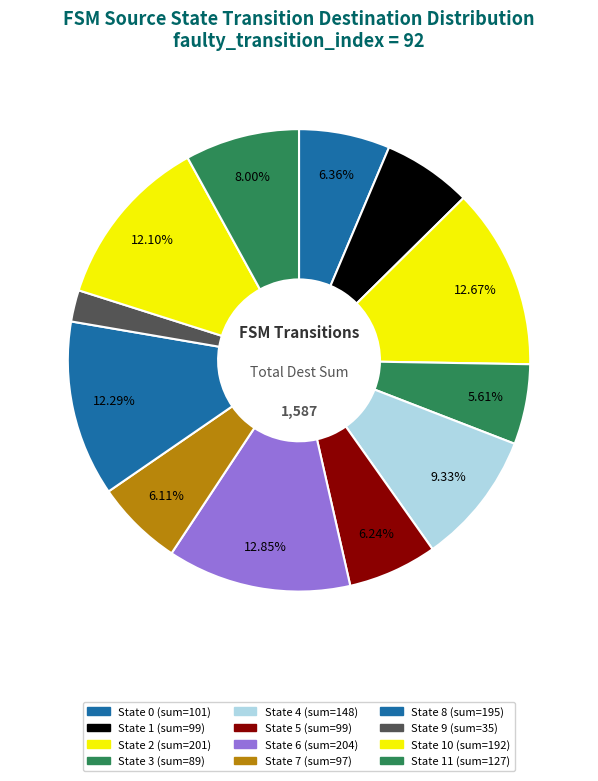

Count the number of slices in the pie.

12